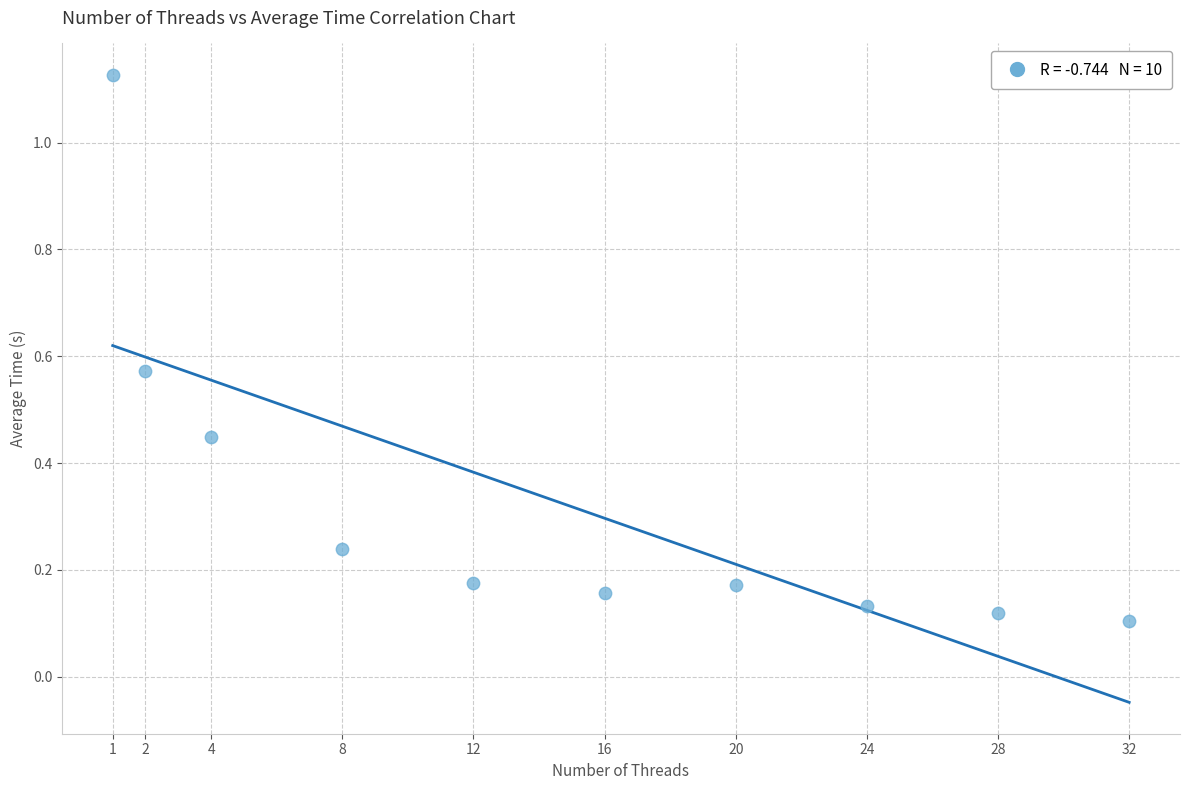

What is the average X value?

14.7